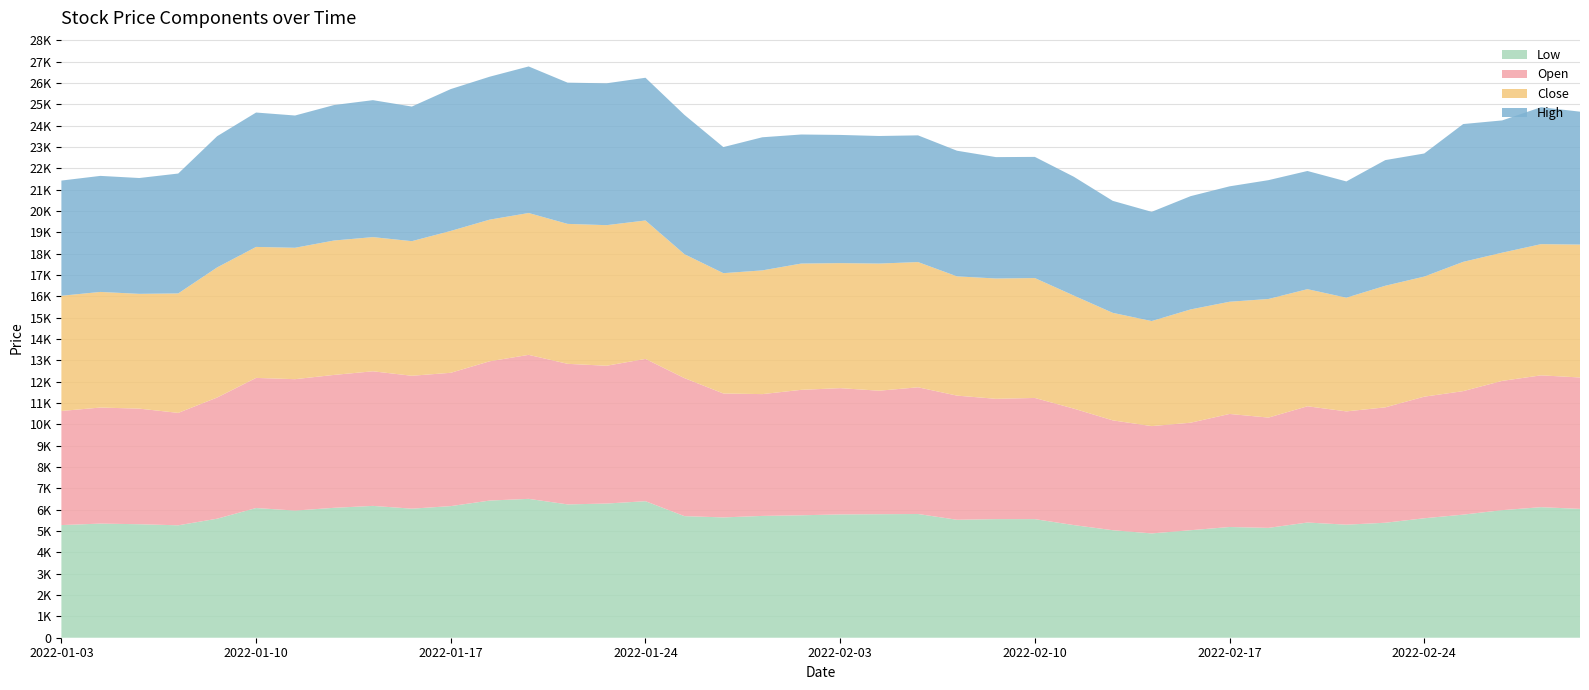

Reading left to right, list all the values displayed in this chart.

Low: 2022-01-03=5280	2022-01-04=5350	2022-01-05=5320	2022-01-06=5270	2022-01-07=5580	2022-01-10=6080	2022-01-11=5960	2022-01-12=6090	2022-01-13=6180	2022-01-14=6050	2022-01-17=6170	2022-01-18=6430	2022-01-19=6510	2022-01-20=6250	2022-01-21=6290	2022-01-24=6400	2022-01-25=5700	2022-01-26=5640	2022-01-27=5710	2022-01-28=5740	2022-02-03=5780	2022-02-04=5790	2022-02-07=5800	2022-02-08=5530	2022-02-09=5560	2022-02-10=5560	2022-02-11=5280	2022-02-14=5040	2022-02-15=4890	2022-02-16=5040	2022-02-17=5190	2022-02-18=5150	2022-02-21=5400	2022-02-22=5300	2022-02-23=5390	2022-02-24=5600	2022-02-25=5770	2022-02-28=5980	2022-03-02=6120	2022-03-03=6040
Open: 2022-01-03=5350	2022-01-04=5440	2022-01-05=5420	2022-01-06=5270	2022-01-07=5680	2022-01-10=6100	2022-01-11=6160	2022-01-12=6230	2022-01-13=6310	2022-01-14=6230	2022-01-17=6250	2022-01-18=6530	2022-01-19=6750	2022-01-20=6590	2022-01-21=6460	2022-01-24=6670	2022-01-25=6470	2022-01-26=5810	2022-01-27=5710	2022-01-28=5880	2022-02-03=5920	2022-02-04=5790	2022-02-07=5940	2022-02-08=5820	2022-02-09=5640	2022-02-10=5680	2022-02-11=5460	2022-02-14=5150	2022-02-15=5030	2022-02-16=5040	2022-02-17=5300	2022-02-18=5170	2022-02-21=5450	2022-02-22=5310	2022-02-23=5410	2022-02-24=5700	2022-02-25=5790	2022-02-28=6060	2022-03-02=6180	2022-03-03=6160
Close: 2022-01-03=5400	2022-01-04=5420	2022-01-05=5380	2022-01-06=5600	2022-01-07=6100	2022-01-10=6140	2022-01-11=6160	2022-01-12=6300	2022-01-13=6290	2022-01-14=6310	2022-01-17=6650	2022-01-18=6640	2022-01-19=6650	2022-01-20=6560	2022-01-21=6590	2022-01-24=6490	2022-01-25=5810	2022-01-26=5640	2022-01-27=5800	2022-01-28=5920	2022-02-03=5860	2022-02-04=5960	2022-02-07=5870	2022-02-08=5590	2022-02-09=5640	2022-02-10=5620	2022-02-11=5300	2022-02-14=5040	2022-02-15=4925	2022-02-16=5310	2022-02-17=5260	2022-02-18=5560	2022-02-21=5490	2022-02-22=5330	2022-02-23=5700	2022-02-24=5630	2022-02-25=6060	2022-02-28=6010	2022-03-02=6150	2022-03-03=6230
High: 2022-01-03=5400	2022-01-04=5440	2022-01-05=5430	2022-01-06=5620	2022-01-07=6150	2022-01-10=6300	2022-01-11=6200	2022-01-12=6350	2022-01-13=6420	2022-01-14=6310	2022-01-17=6650	2022-01-18=6700	2022-01-19=6870	2022-01-20=6620	2022-01-21=6650	2022-01-24=6690	2022-01-25=6530	2022-01-26=5910	2022-01-27=6240	2022-01-28=6050	2022-02-03=6010	2022-02-04=5980	2022-02-07=5940	2022-02-08=5890	2022-02-09=5690	2022-02-10=5680	2022-02-11=5570	2022-02-14=5250	2022-02-15=5120	2022-02-16=5310	2022-02-17=5410	2022-02-18=5570	2022-02-21=5540	2022-02-22=5450	2022-02-23=5890	2022-02-24=5770	2022-02-25=6460	2022-02-28=6200	2022-03-02=6420	2022-03-03=6230